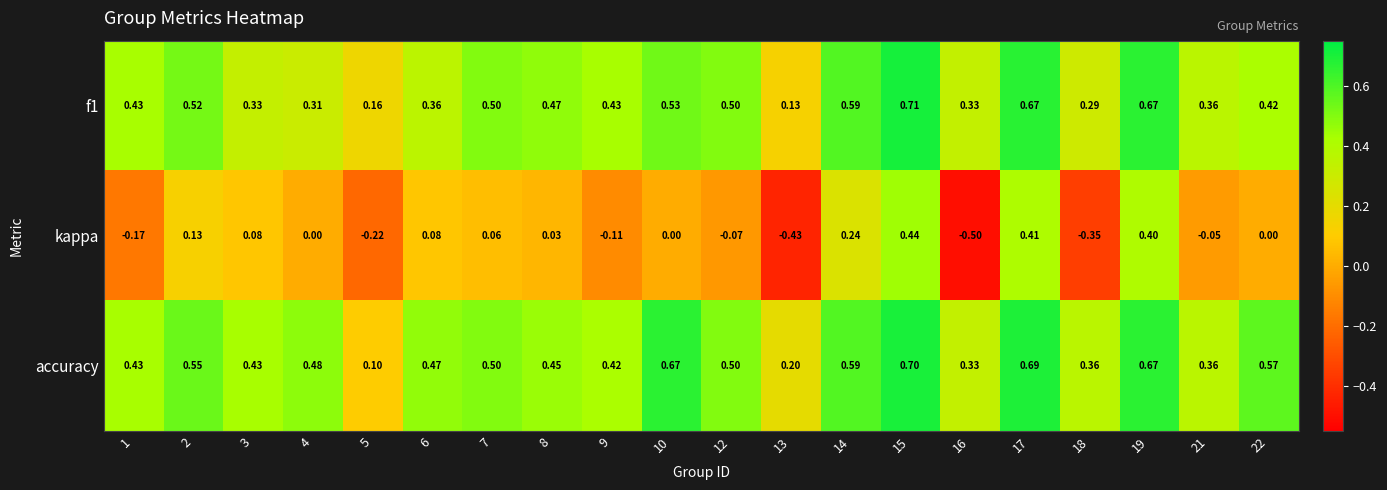

Count the number of categories in the chart.

20